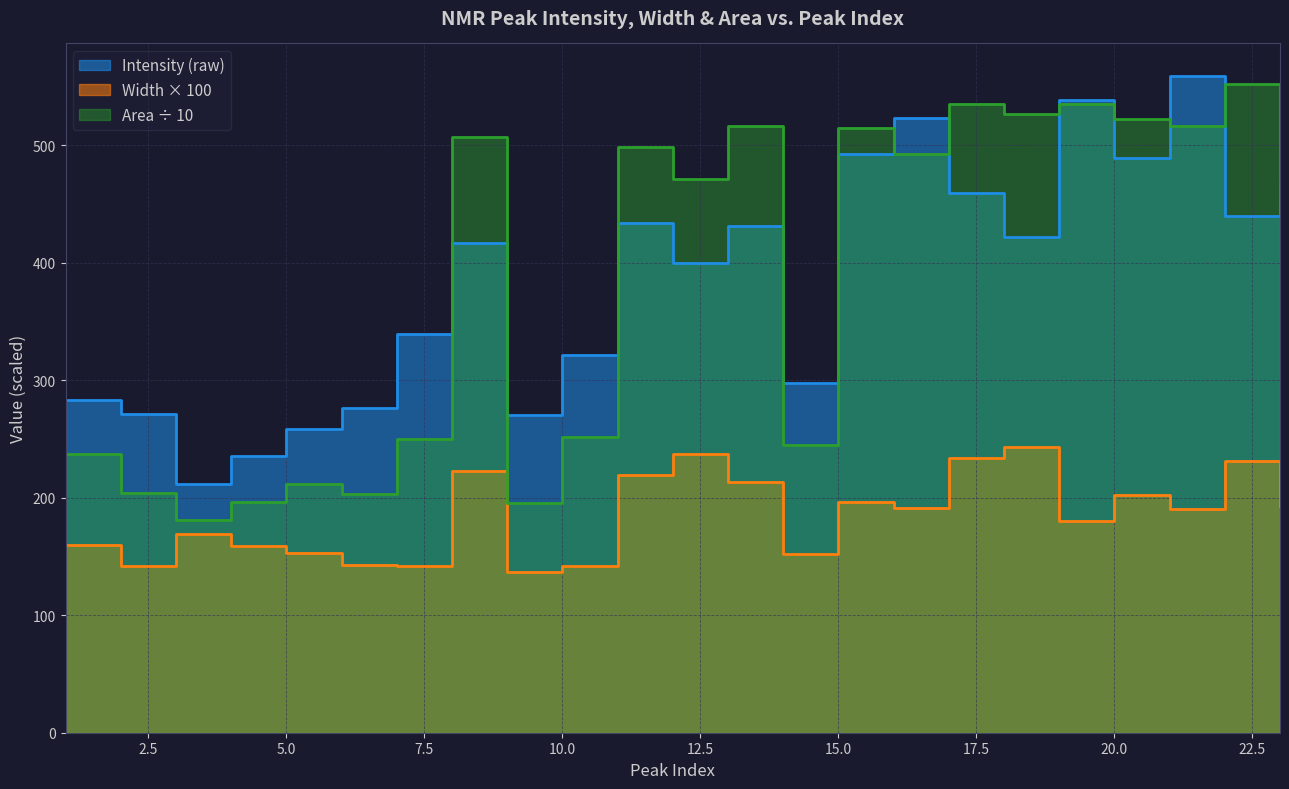

What is the average value of the Area series?

383.5